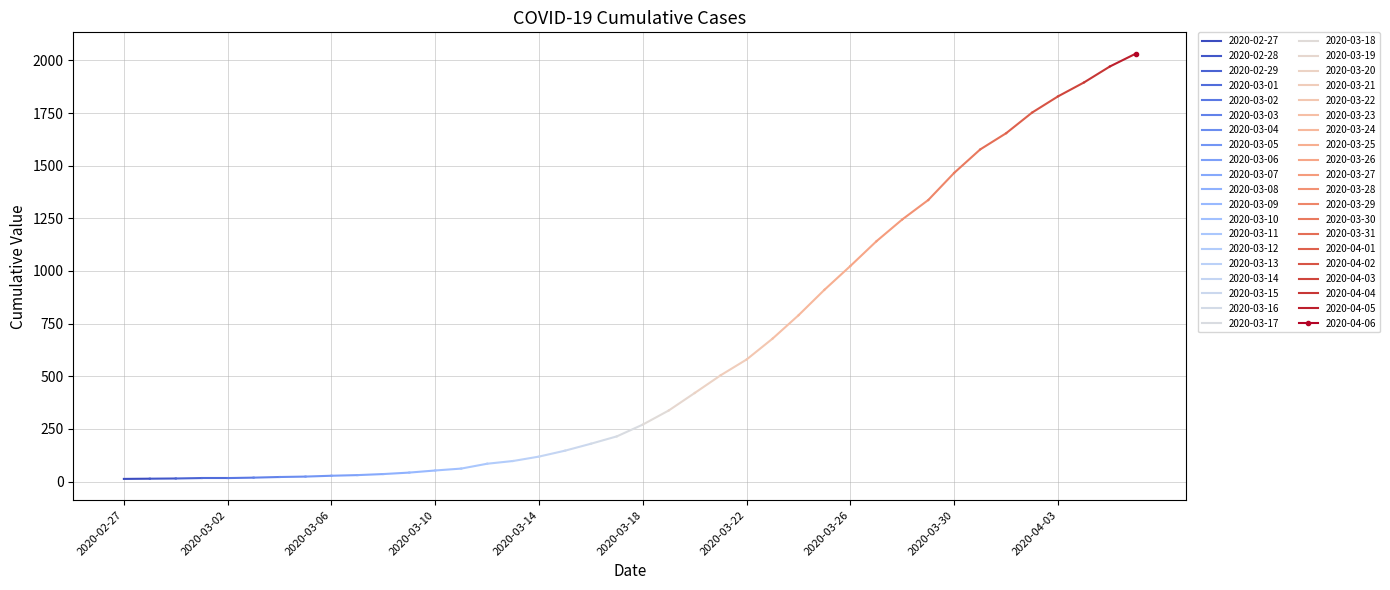

How many data points does each series have?

40